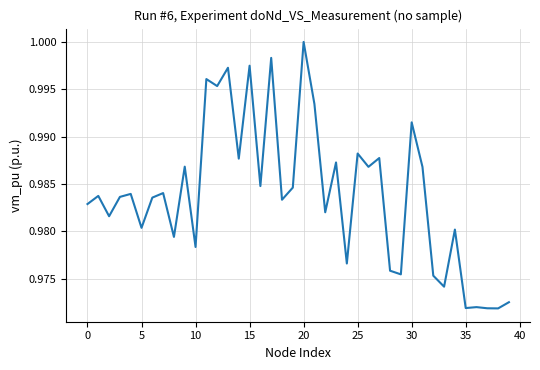

Which category has the highest value across all series?

20